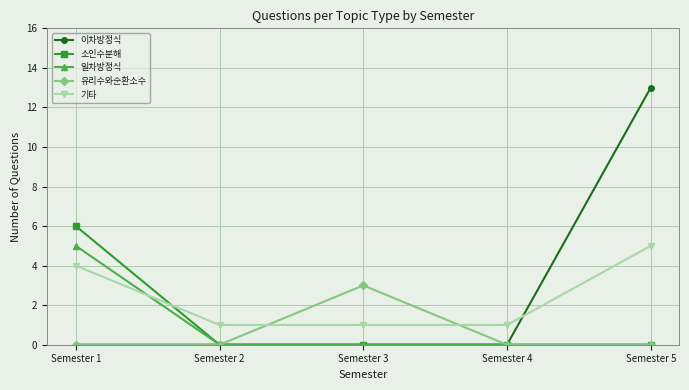

How many categories are shown in the chart?

5